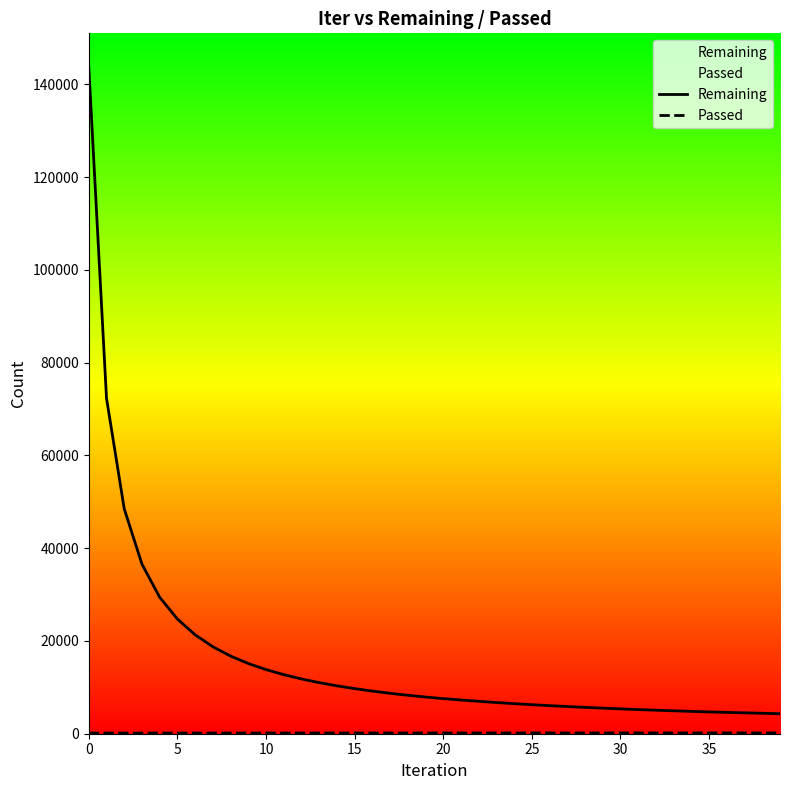

At which label does Passed first exceed 162?

21